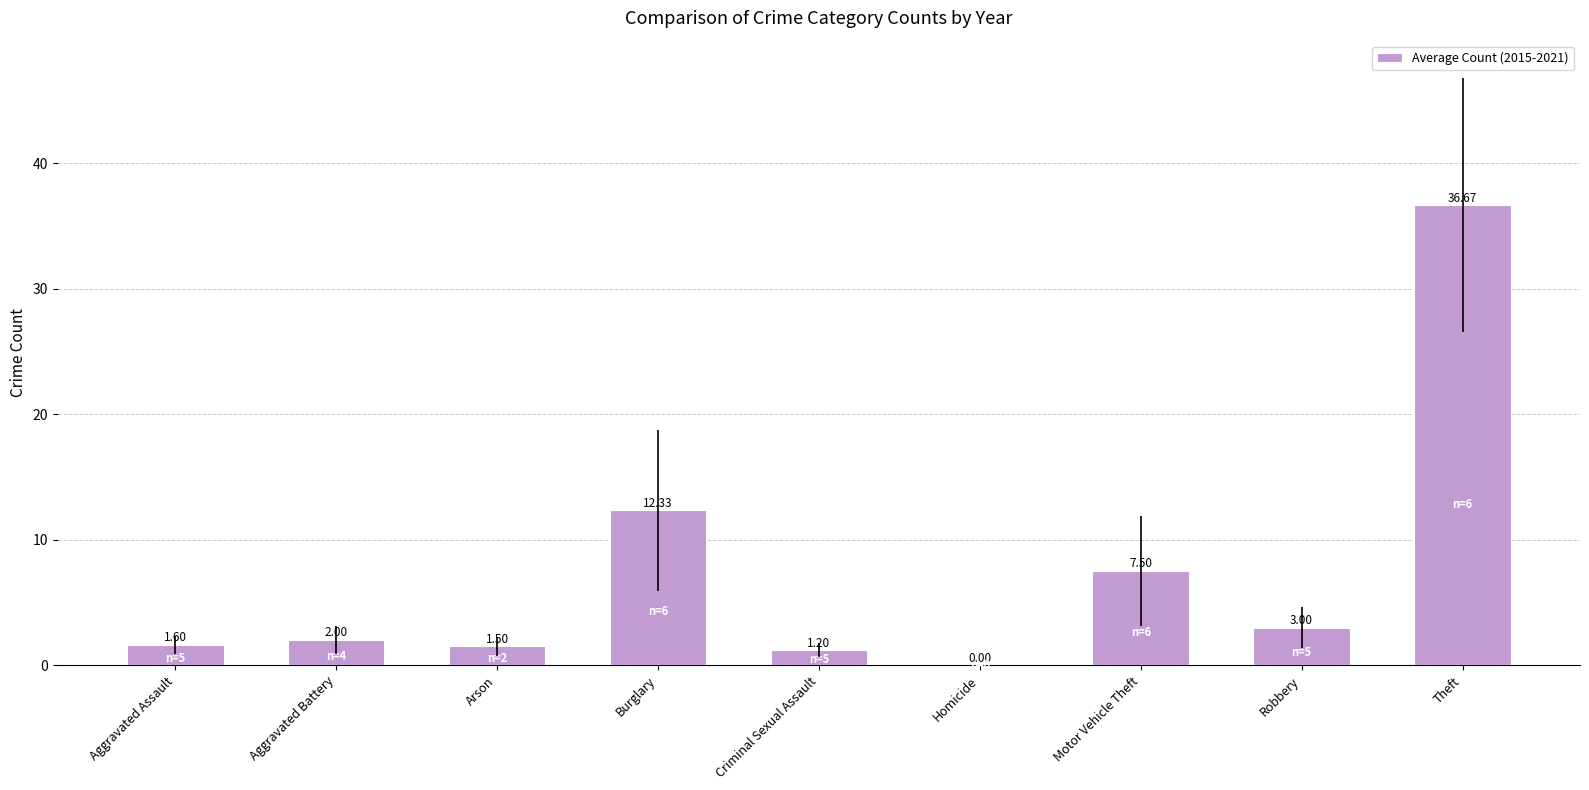

Which category has the highest value across all series?

Theft